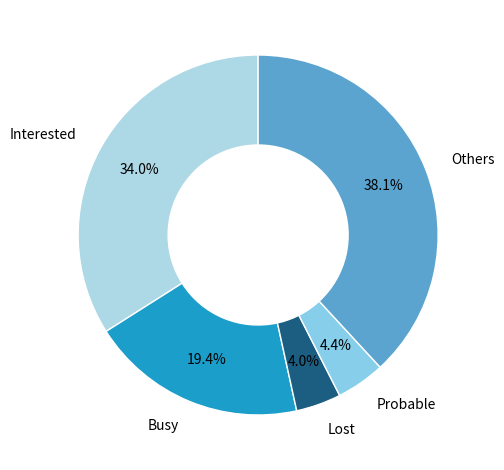

What is the largest slice in the pie chart?

Others